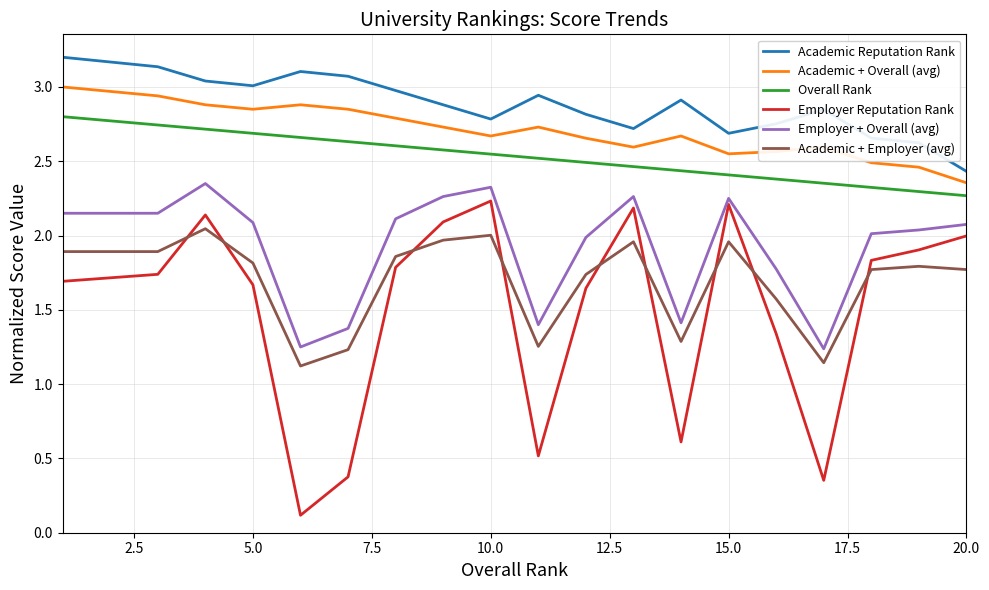

What is the difference between the maximum and minimum values in the Academic + Overall (avg) series?

0.6